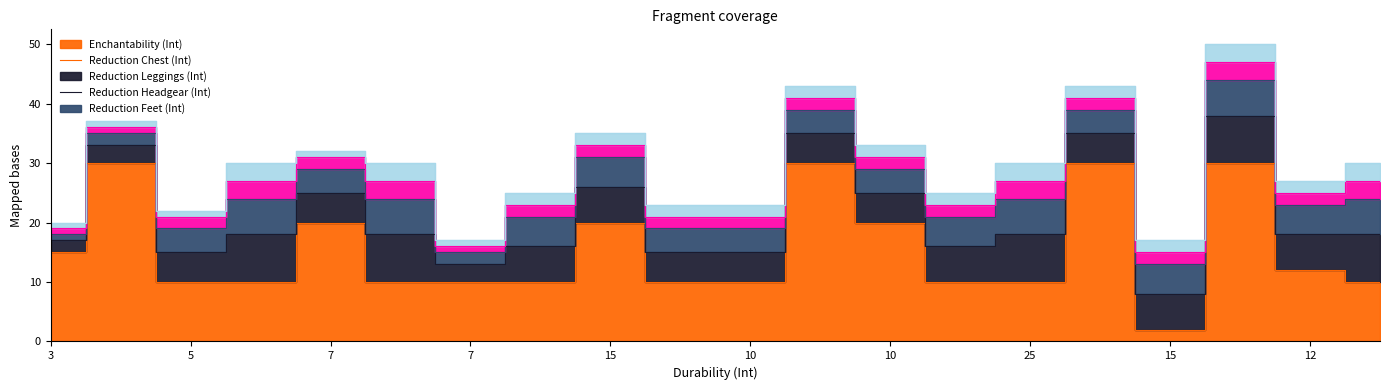

What is the label of the 3rd point from the right?

7